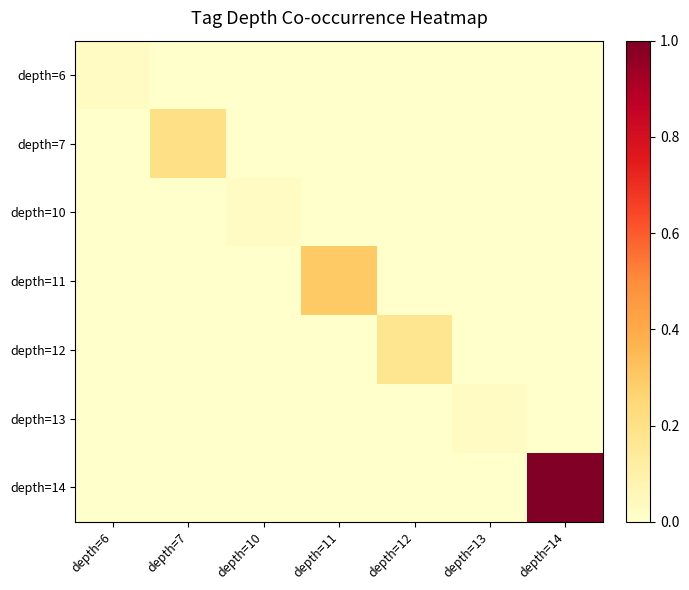

Rank the series at depth=7 from highest to lowest value.

depth=7, depth=6, depth=10, depth=11, depth=12, depth=13, depth=14